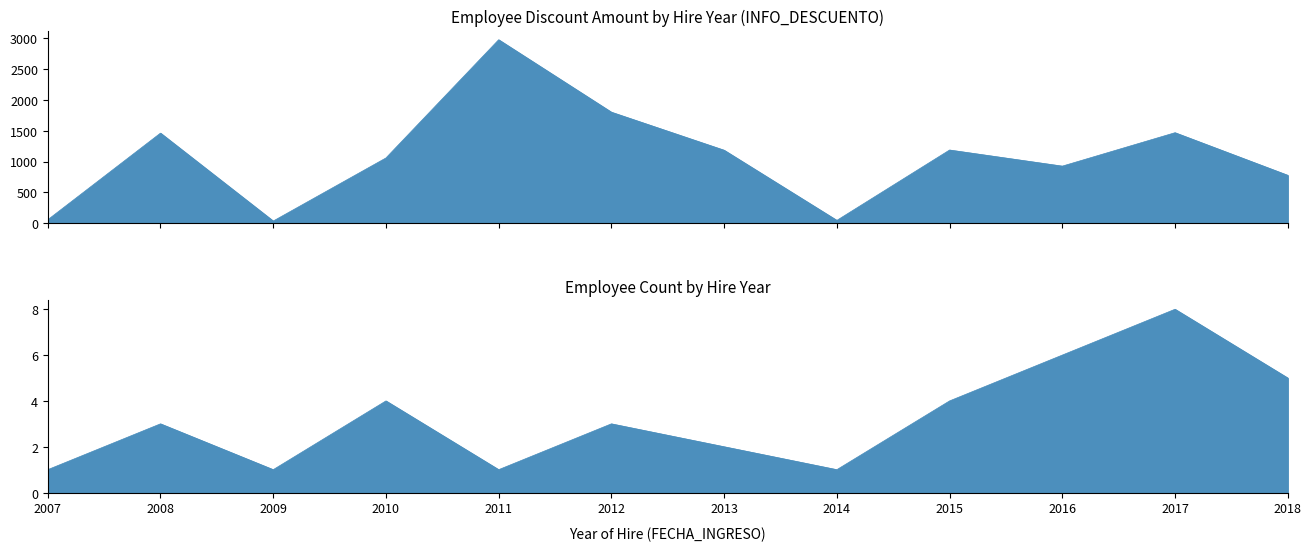

True or false: Avg Discount and Count per Year cross at least once.

False